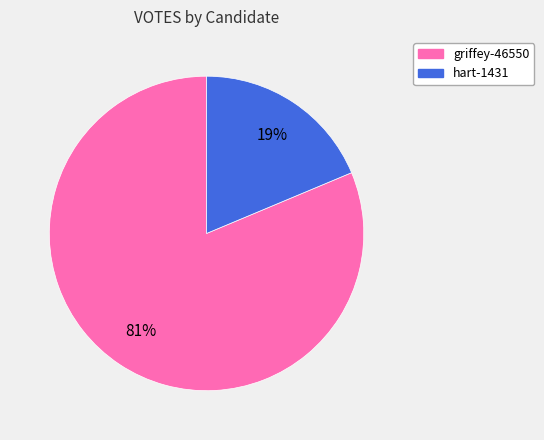

Count the number of slices in the pie.

2